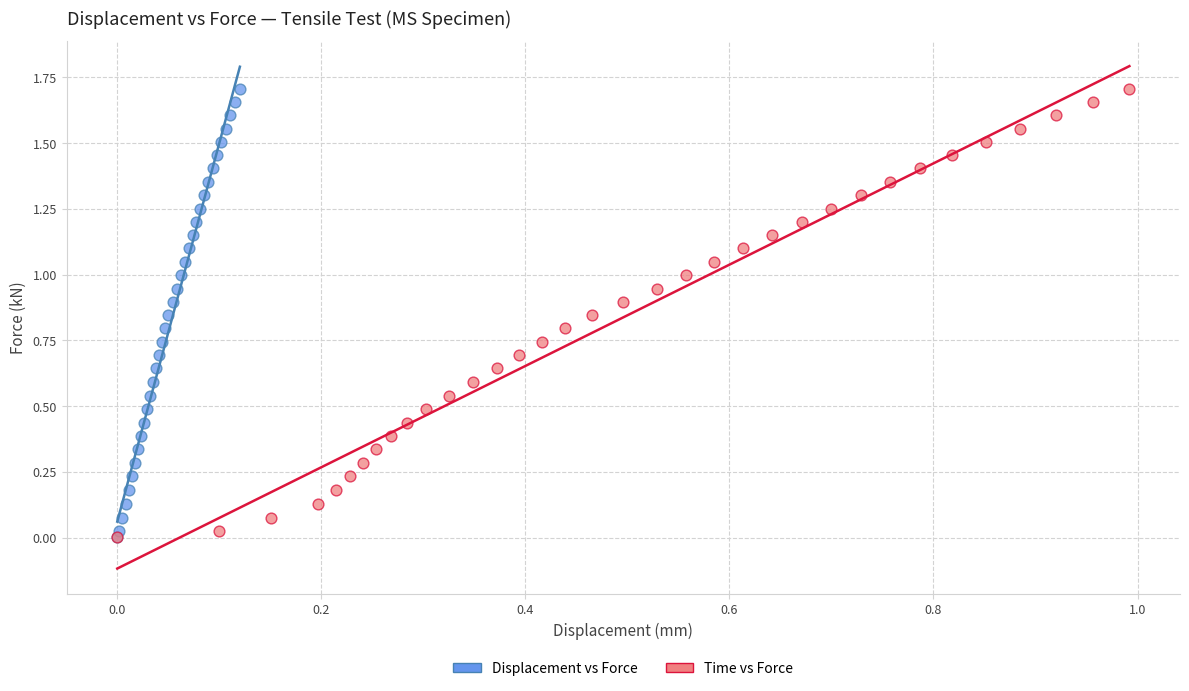

What are all the series names shown in the legend?

Displacement vs Force, Time vs Force